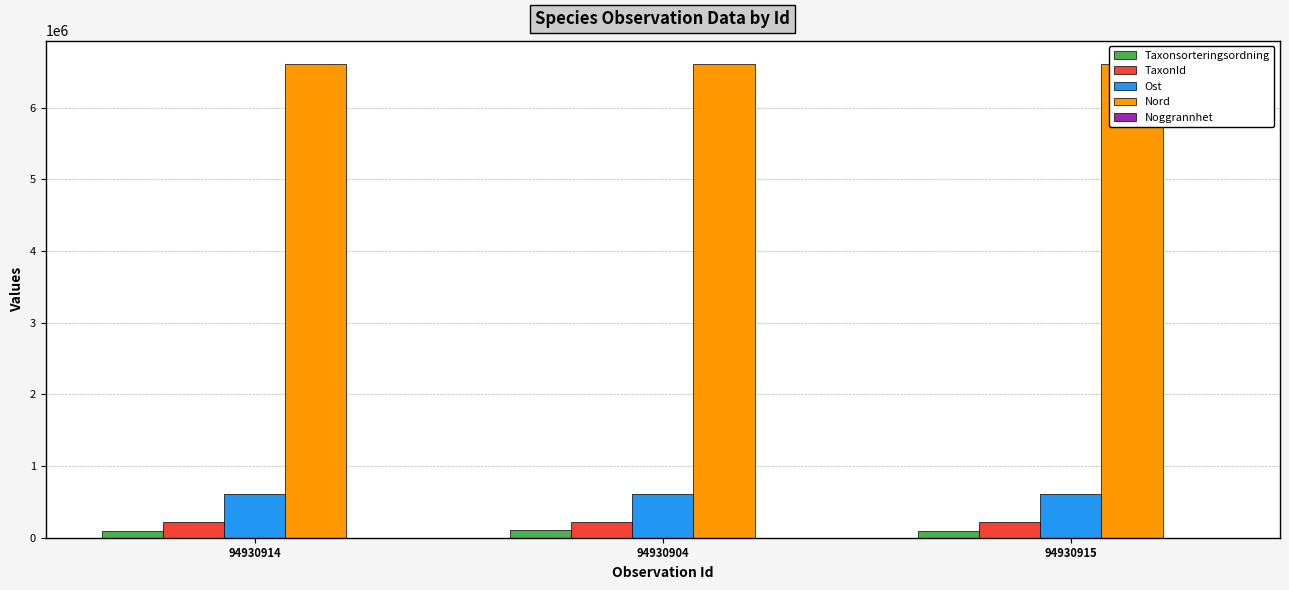

Is it true that Taxonsorteringsordning equals 96367 at 94930914?

True